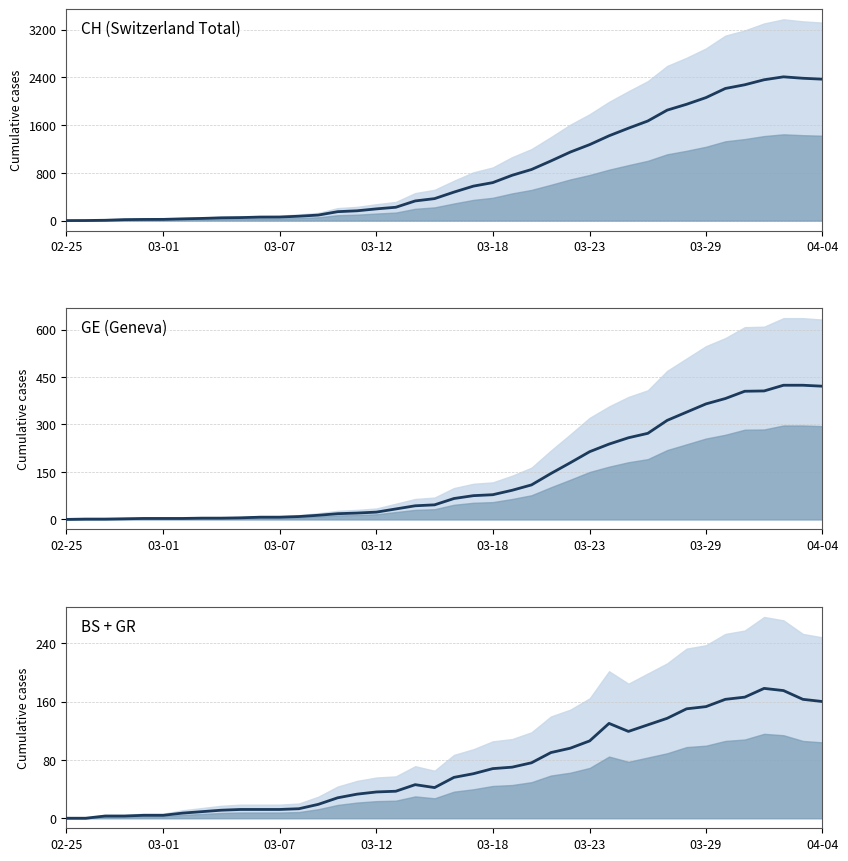

The value of BS + GR at 03-29 is 105. True or false?

False